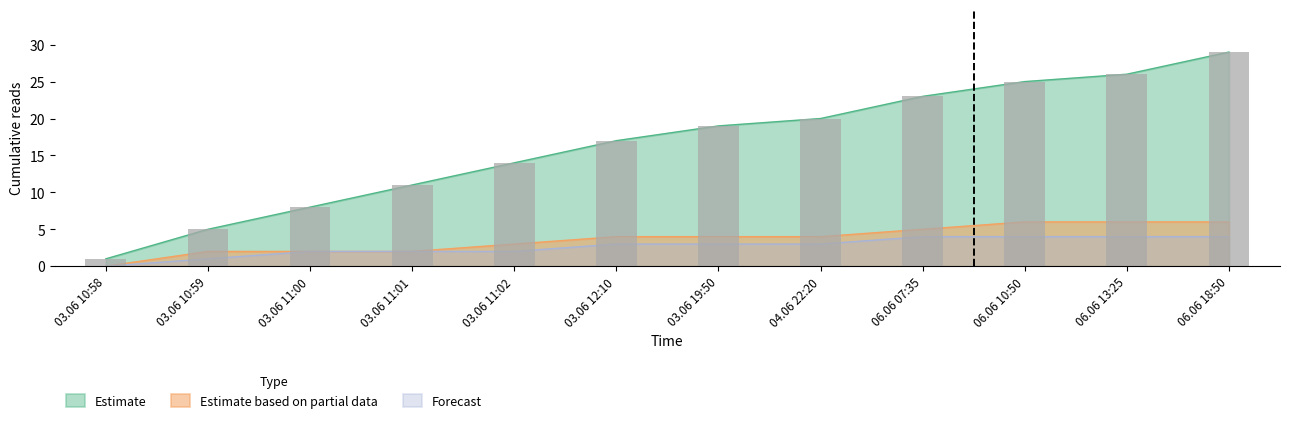

List the labels in order of Forecast value, smallest first.

03.06 10:58, 03.06 10:59, 03.06 11:00, 03.06 11:01, 03.06 11:02, 03.06 12:10, 03.06 19:50, 04.06 22:20, 06.06 07:35, 06.06 10:50, 06.06 13:25, 06.06 18:50